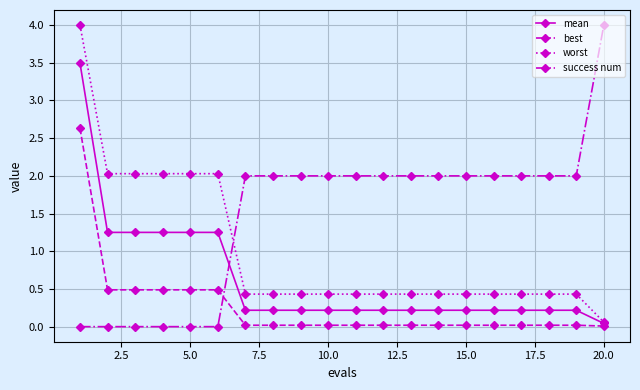

What are all the series names shown in the legend?

mean, best, worst, success num